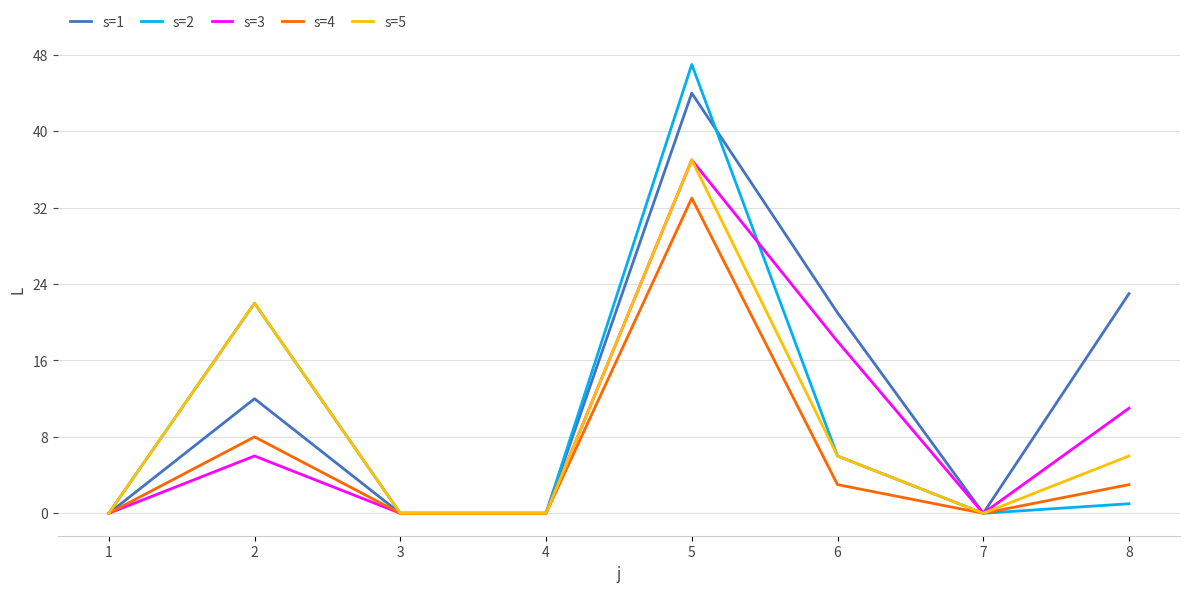

How many values in the s=3 series are below 6?

4